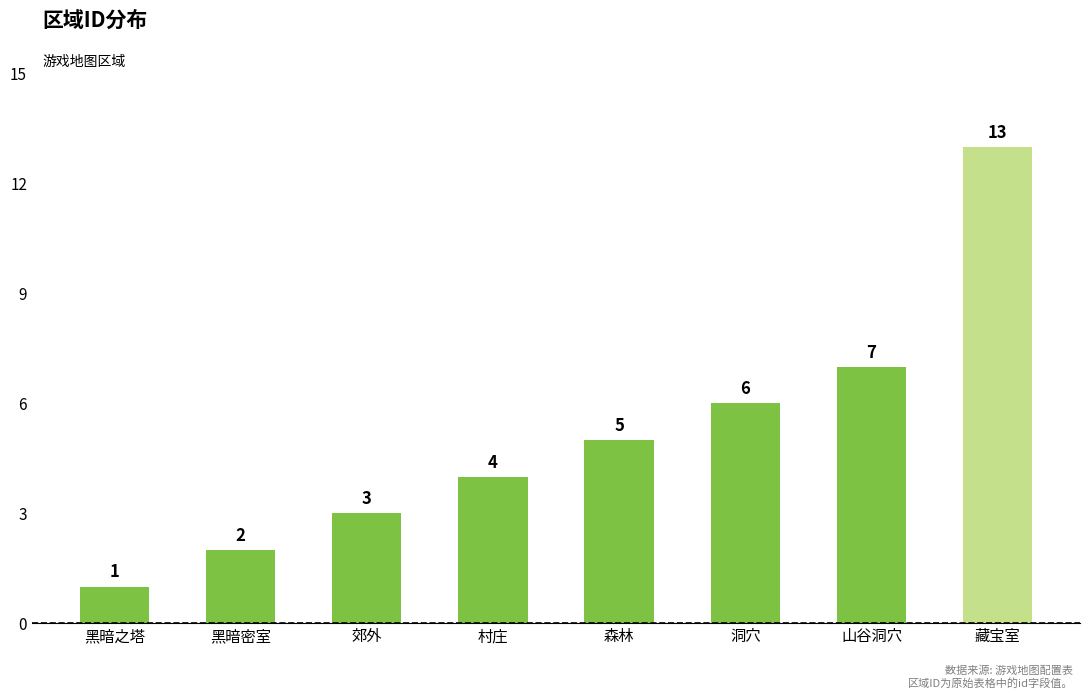

The chart shows a value of 7 at 山谷洞穴. True or false?

True